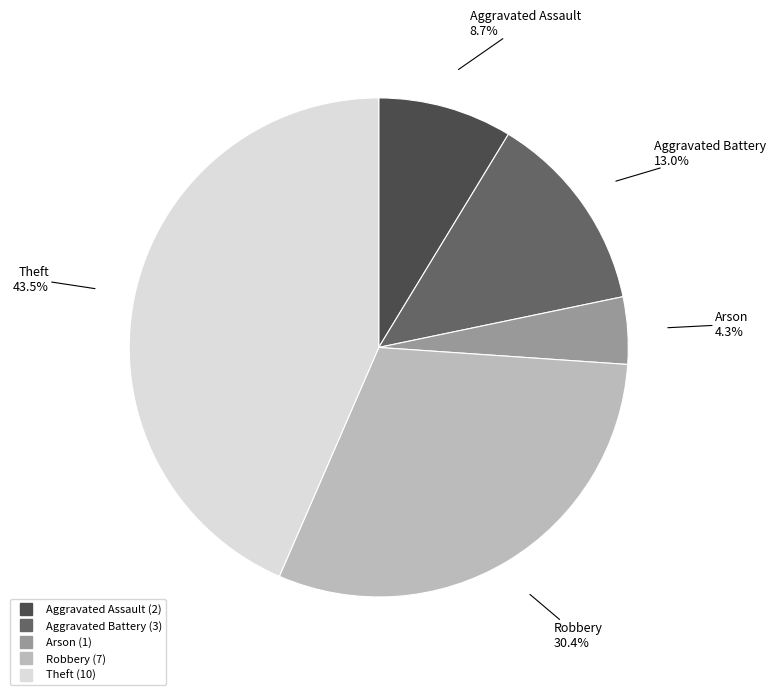

Is the sum of Theft and Aggravated Assault greater than half?

Yes